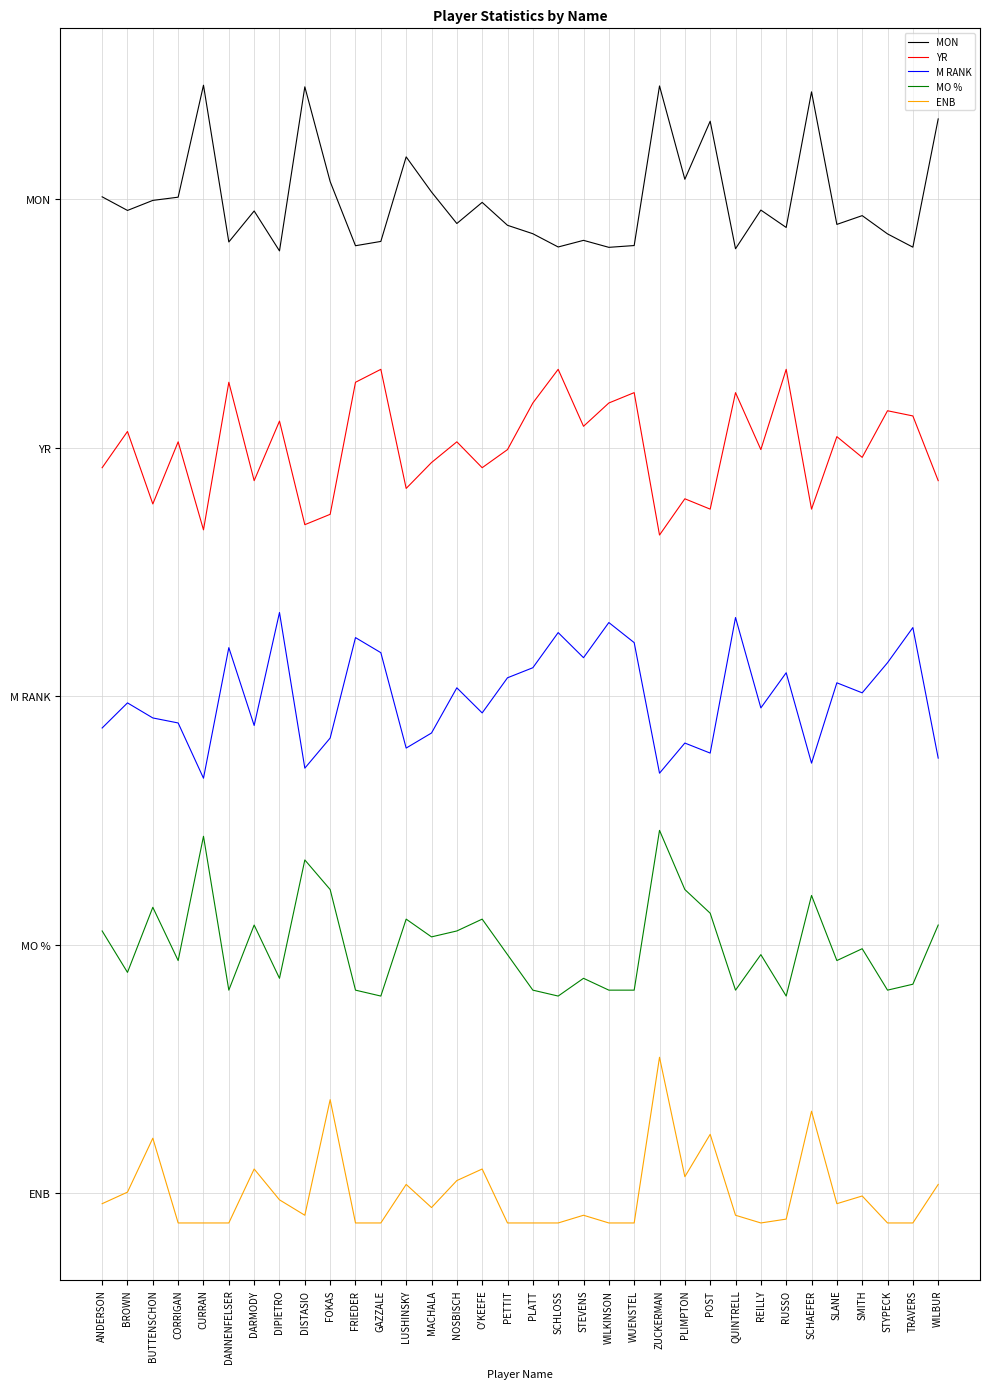

True or false: ENB and MO % intersect in this chart.

False